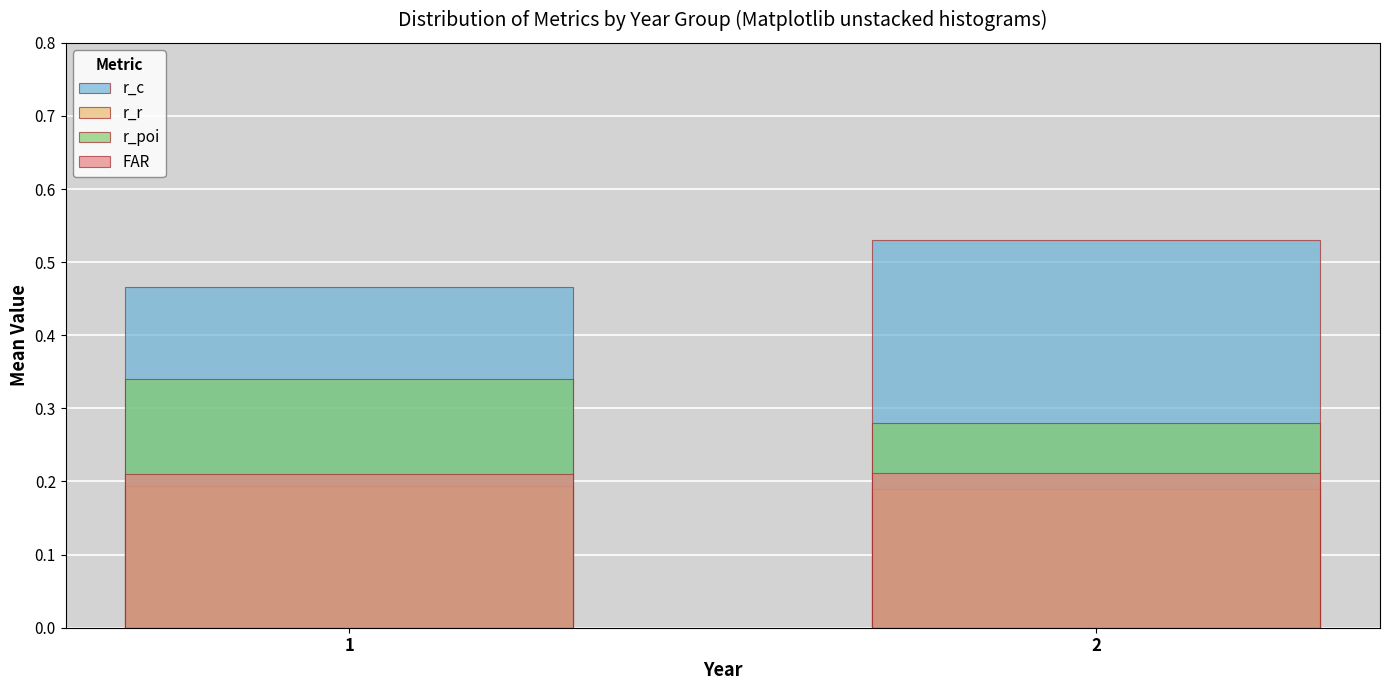

Reading left to right, transcribe all the data shown in this chart.

r_c: 0.5	0.5
r_r: 0.2	0.2
r_poi: 0.3	0.3
FAR: 0.2	0.2